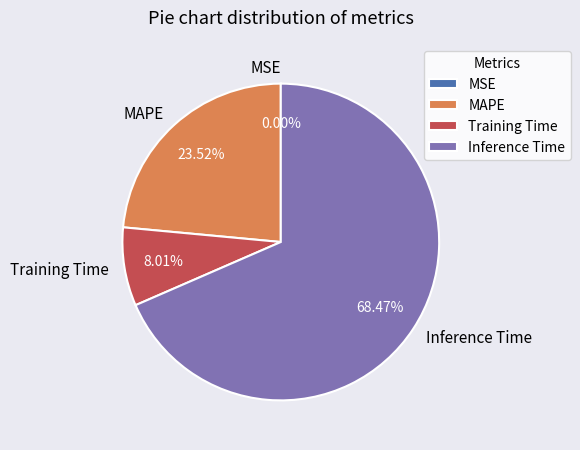

Which category has the biggest portion of the pie?

Inference Time